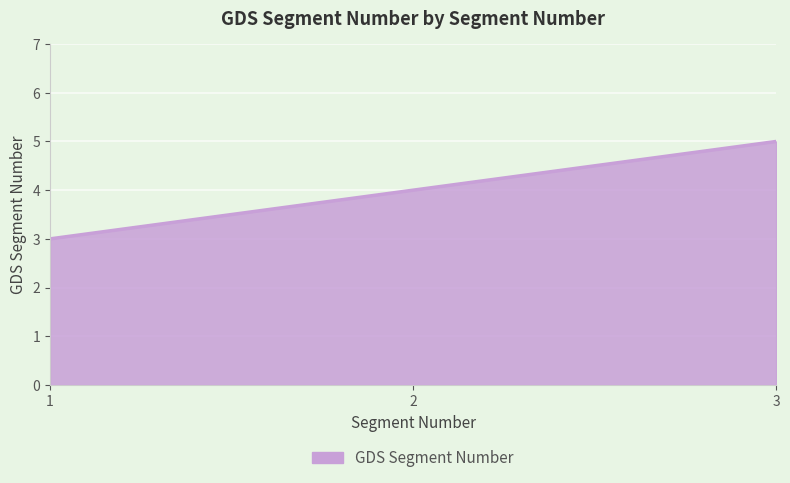

What is the sum of all values?

12